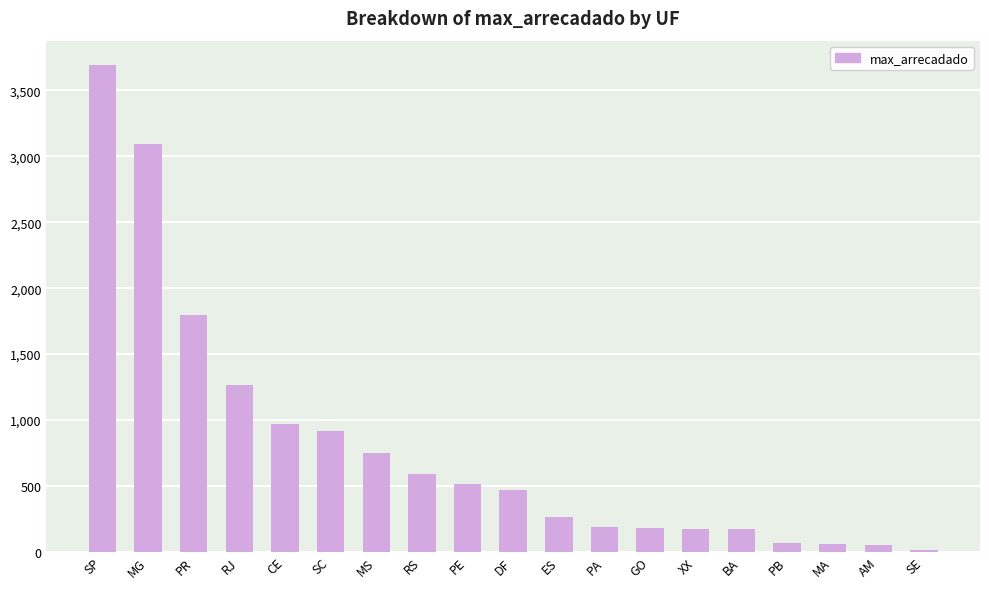

What is the sum of all values?

15192.9